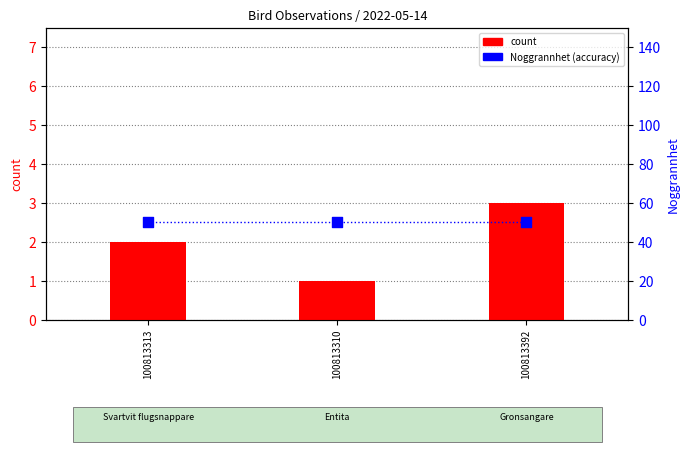

Which series has the largest total across all categories?

Noggrannhet (accuracy)